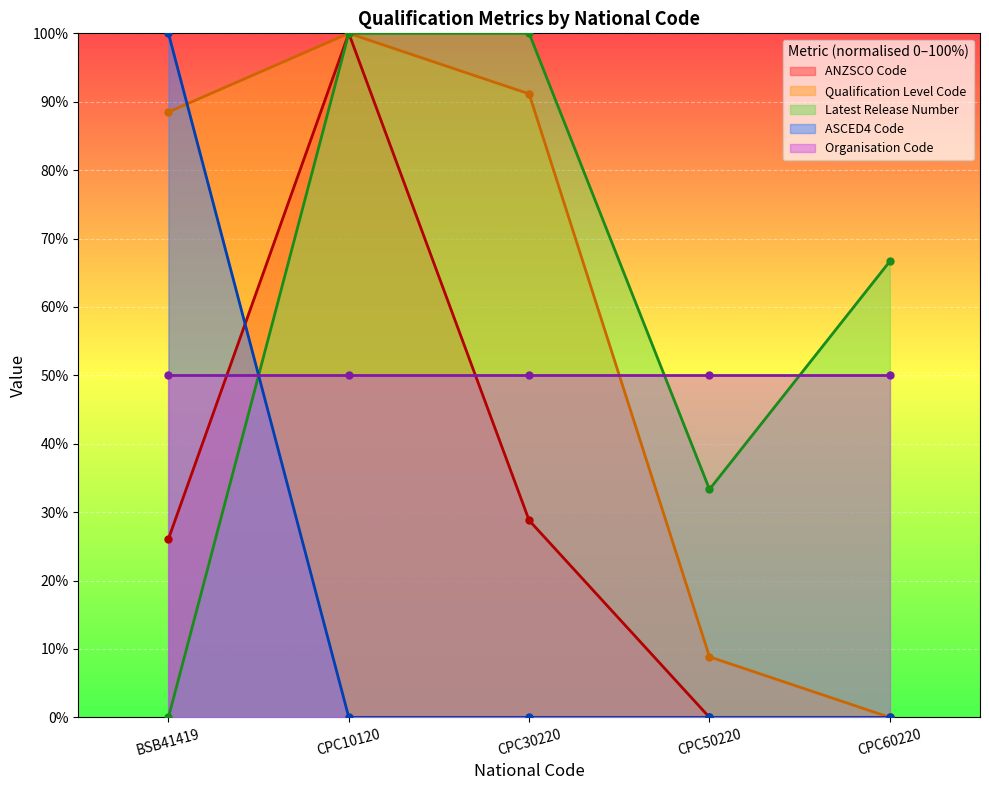

At how many categories does at least one series exceed 12?

5